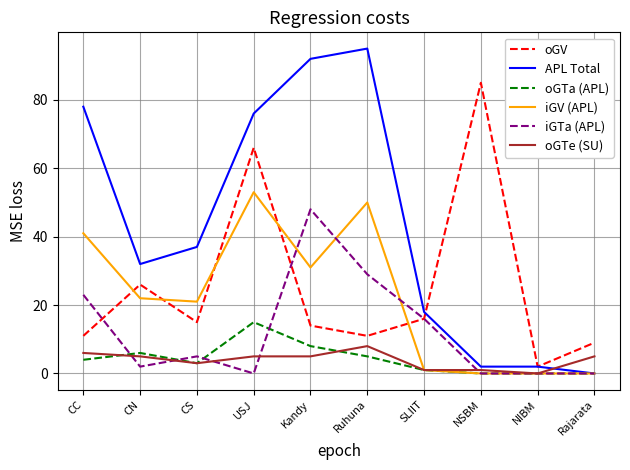

True or false: iGV (APL) and oGV cross at least once.

True